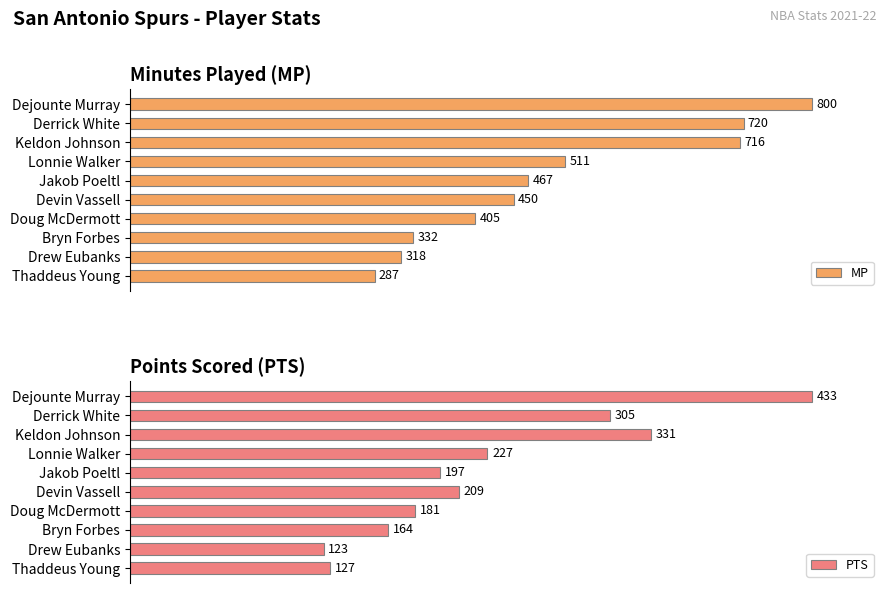

Which series has the largest total across all categories?

MP